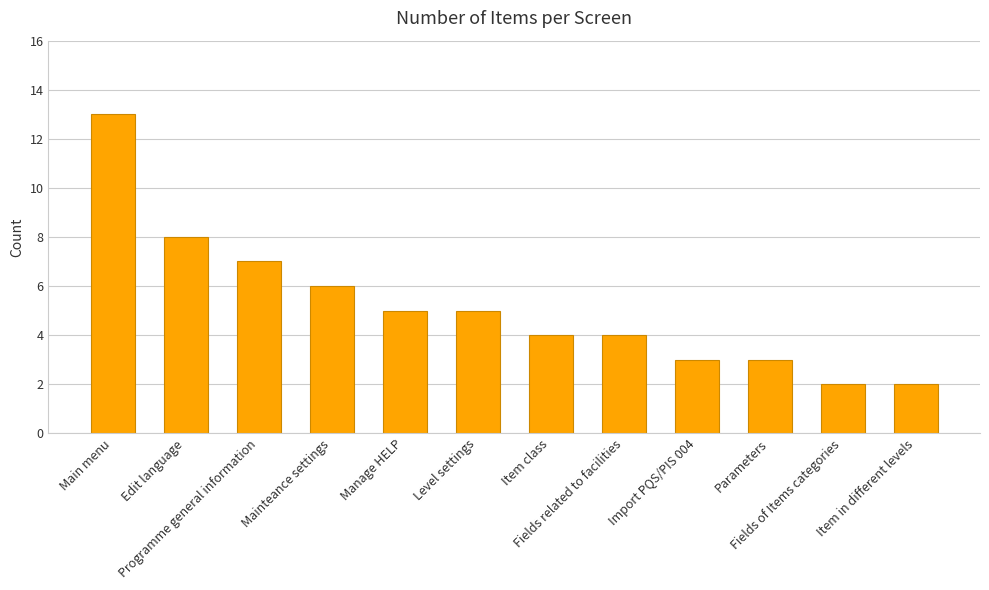

The chart shows a value of 11 at Programme general information. True or false?

False